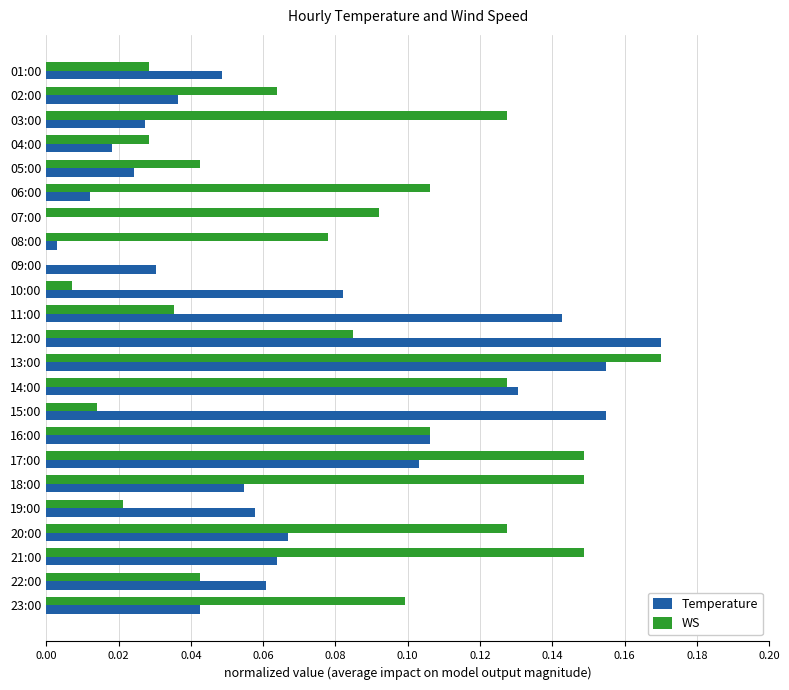

The Temperature series shows 0.1 at 19:00. True or false?

True